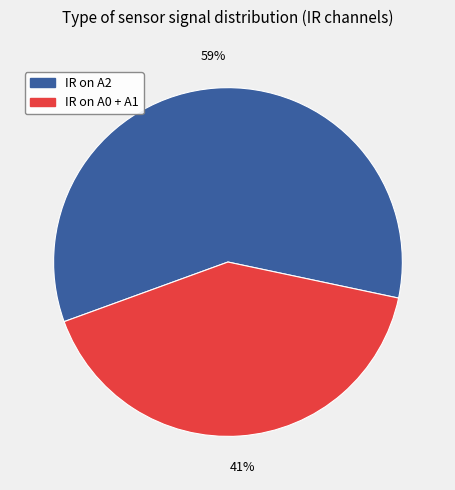

To the nearest percent, what is the difference between the largest and smallest slice percentages?

18%